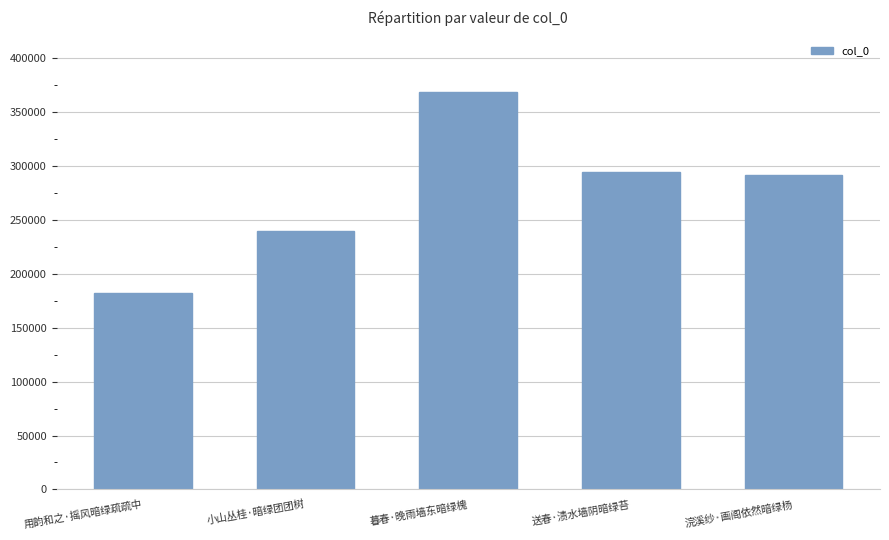

What is the ratio of the value at 送春·渍水墙阴暗绿苔 to the value at 用韵和之·摇风暗绿疏疏中?

1.6